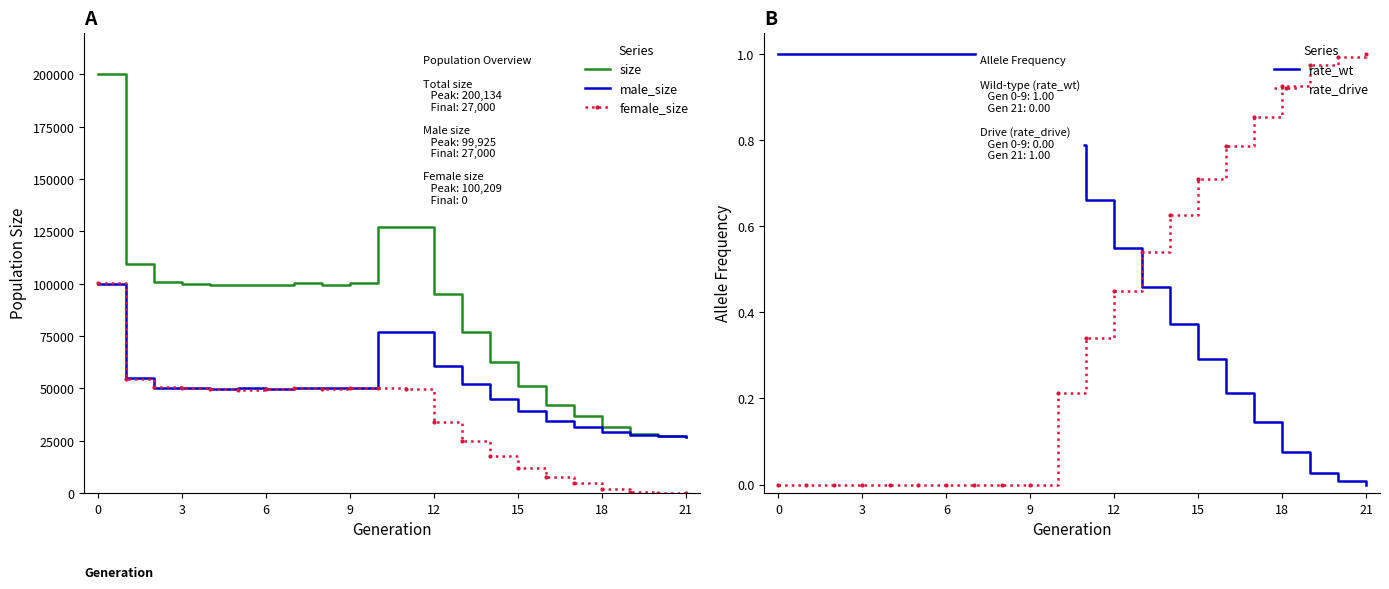

What is the maximum value for female_size?

100209